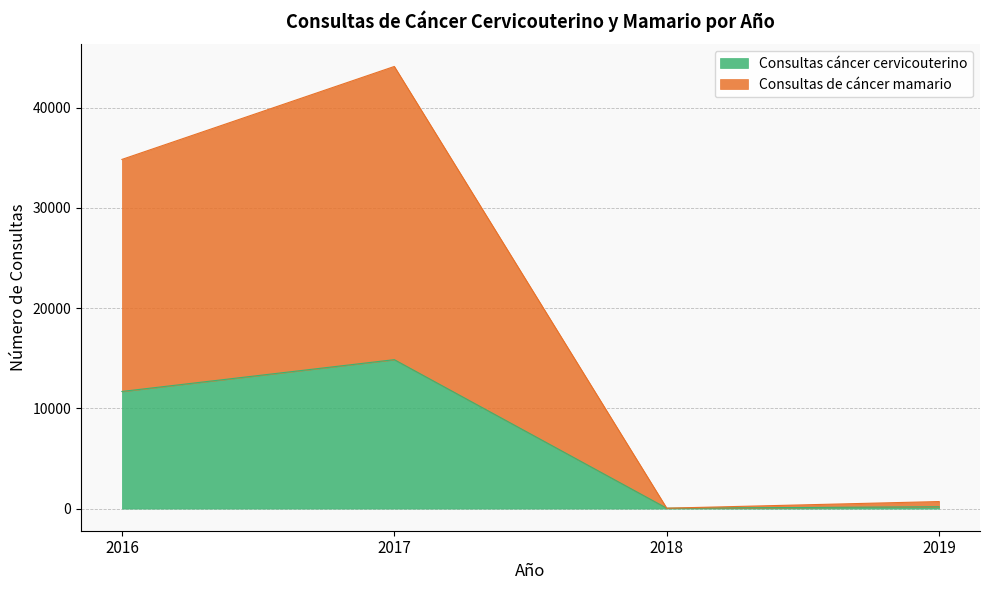

List the series in order of their overall mean, highest first.

Consultas de cáncer mamario, Consultas cáncer cervicouterino